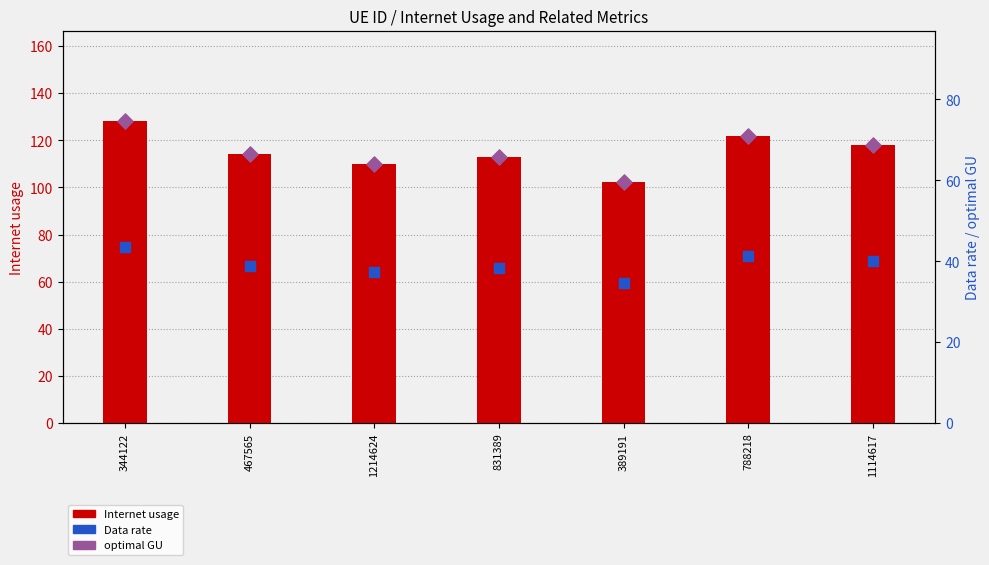

Which series reaches the minimum Y coordinate?

Data rate